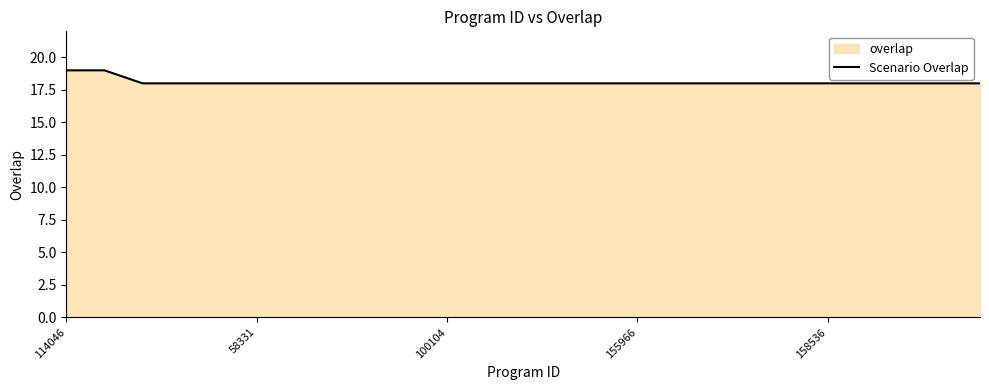

The chart shows a value of 18 at 158536. True or false?

True